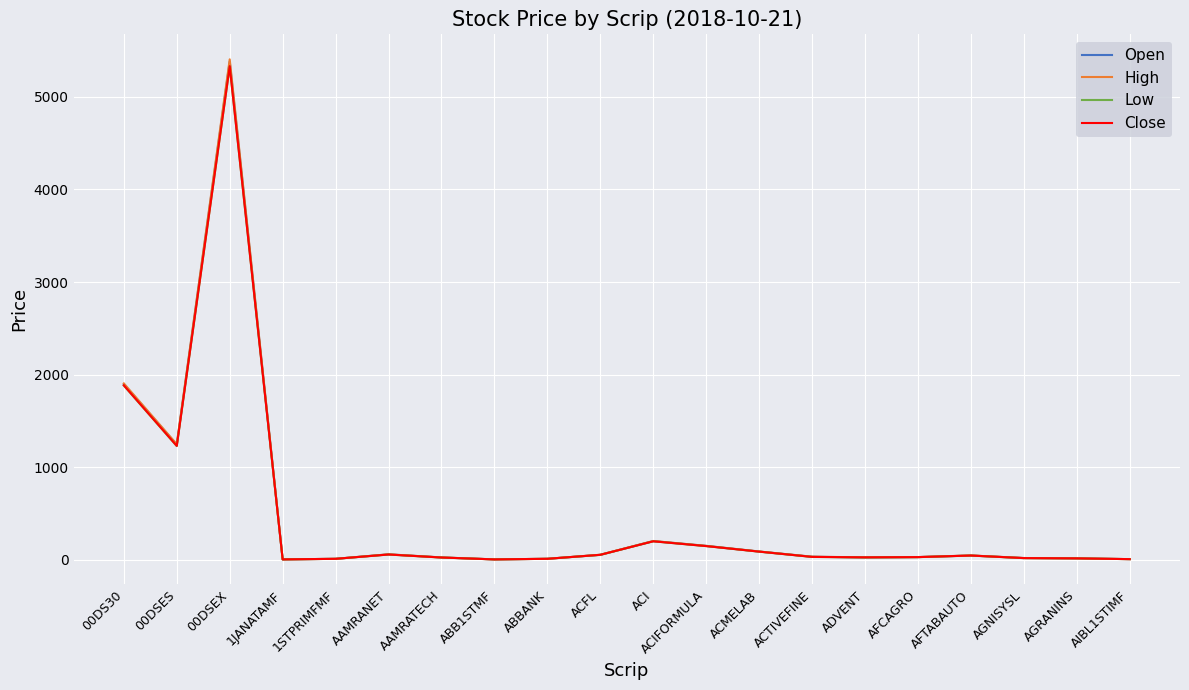

Is it true that Low equals 147.9 at ACIFORMULA?

True